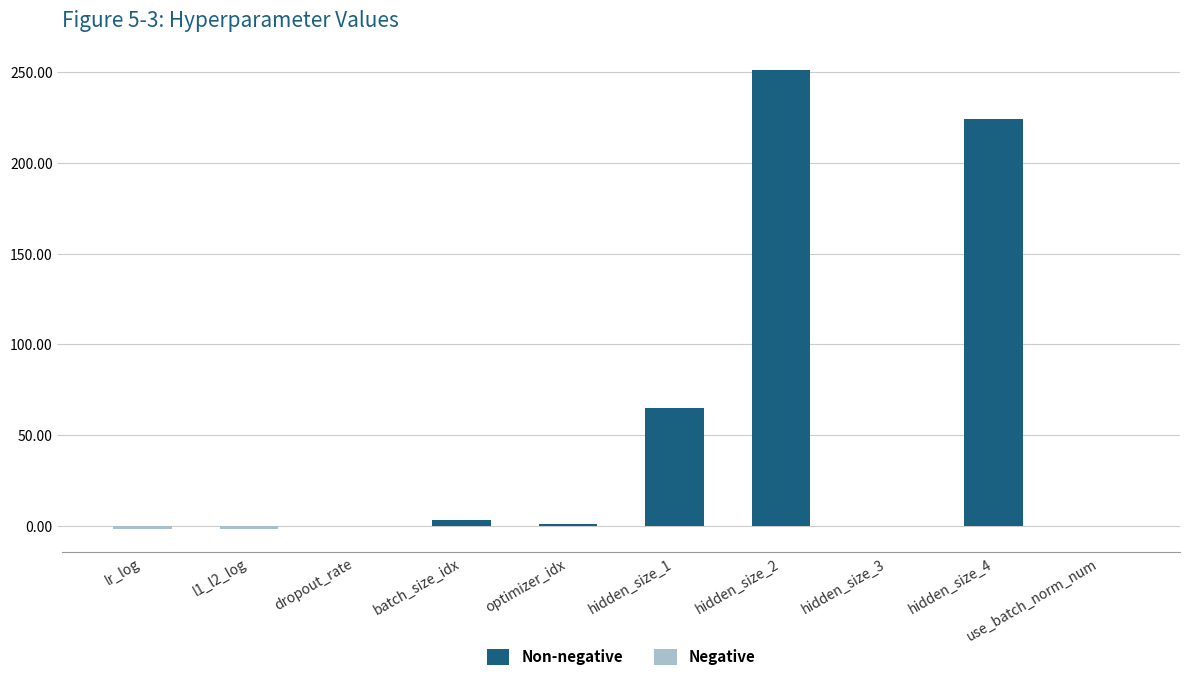

What is the label of the 1st bar from the left?

lr_log